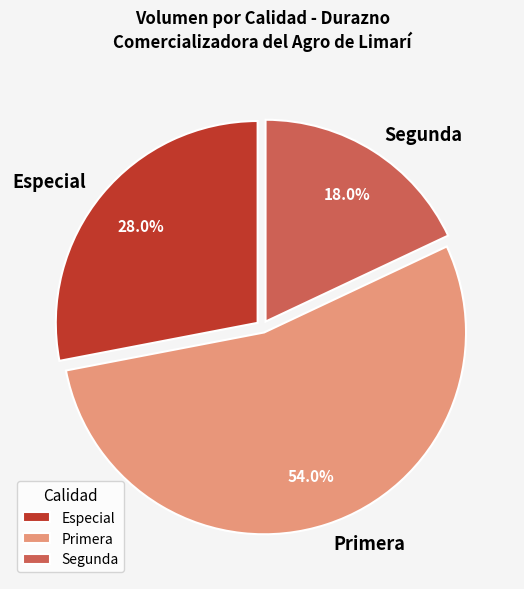

What percentage is NOT represented by Primera?

46.0%